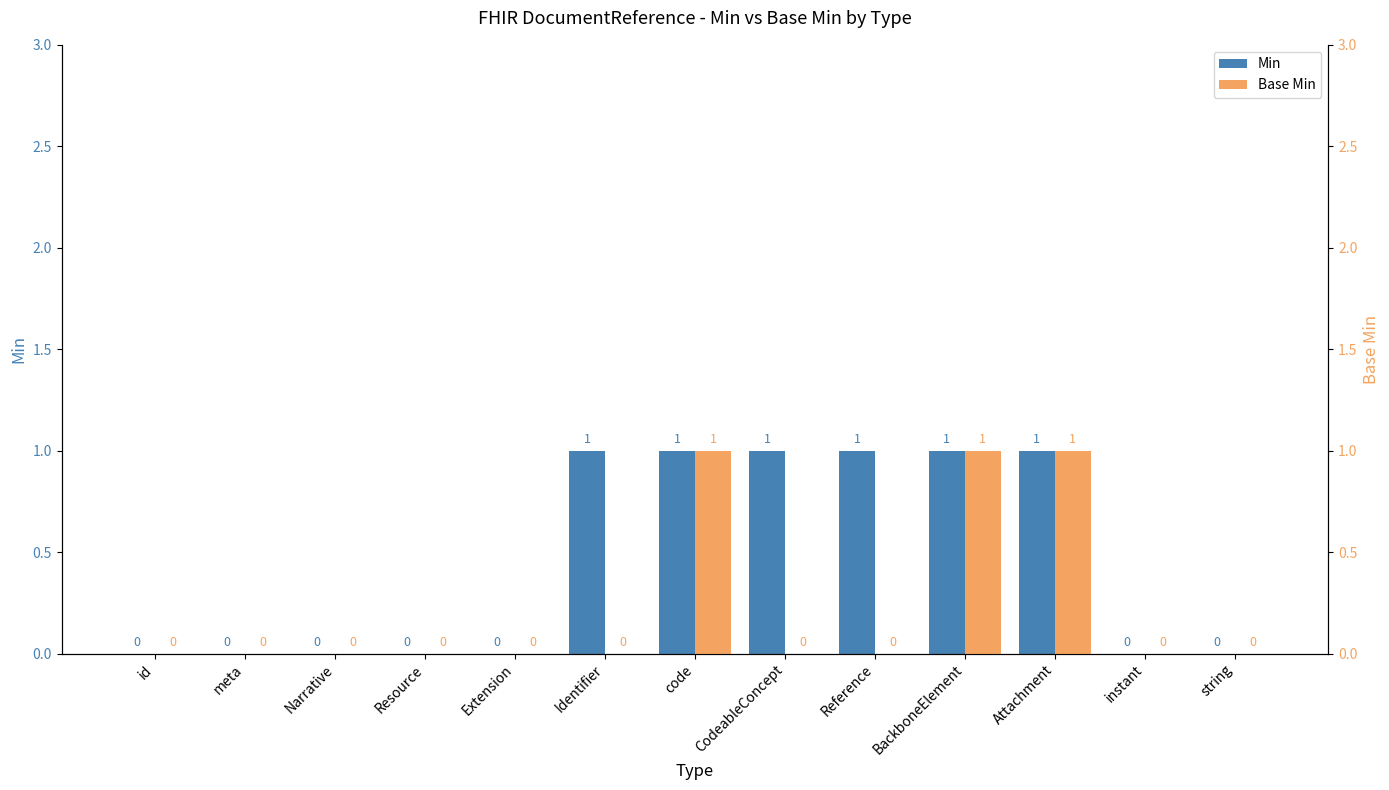

What position from the left is meta?

2